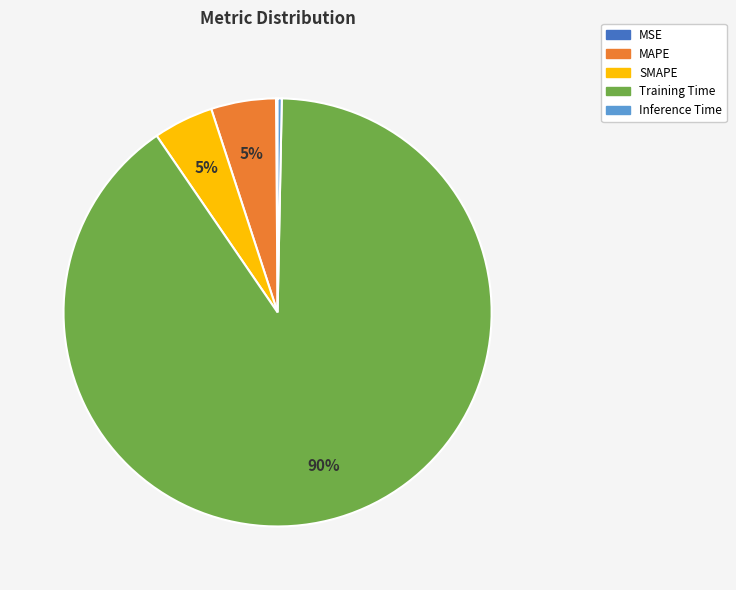

To the nearest percent, what is the average slice percentage?

20%